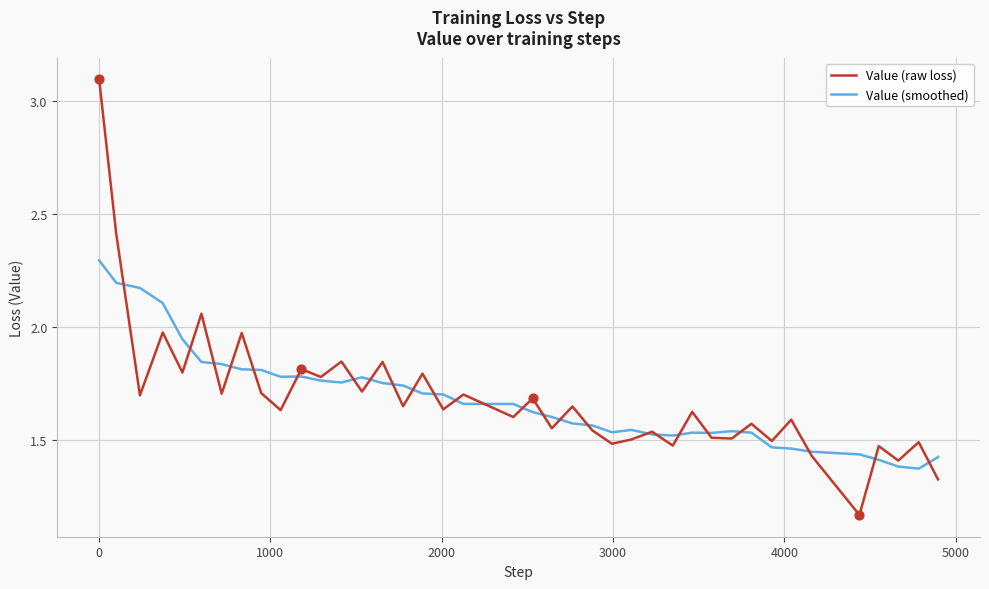

At how many categories does at least one series exceed 2?

5